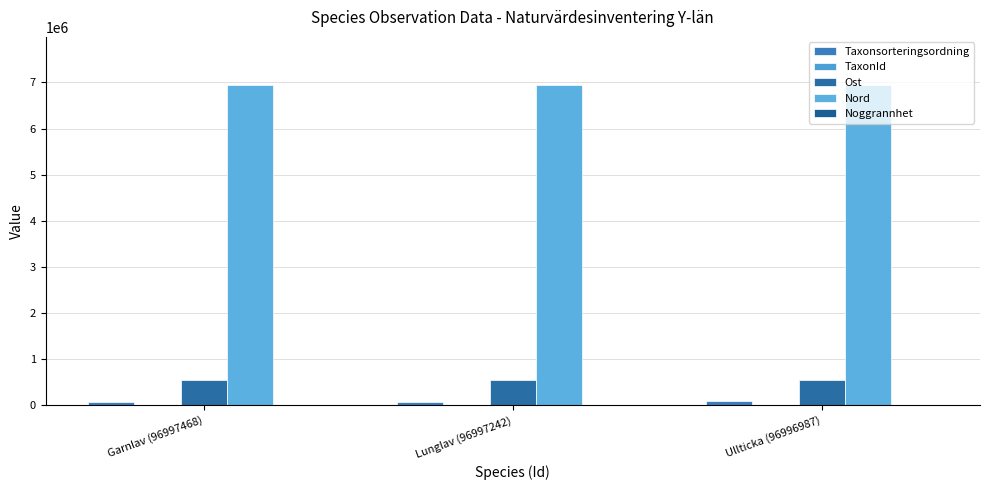

Which series has the largest total across all categories?

Nord